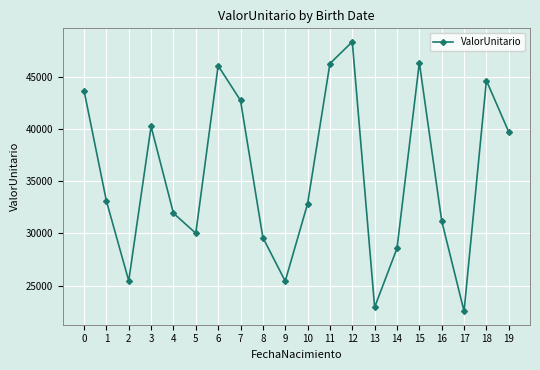

What is the greatest value displayed?

48361.2